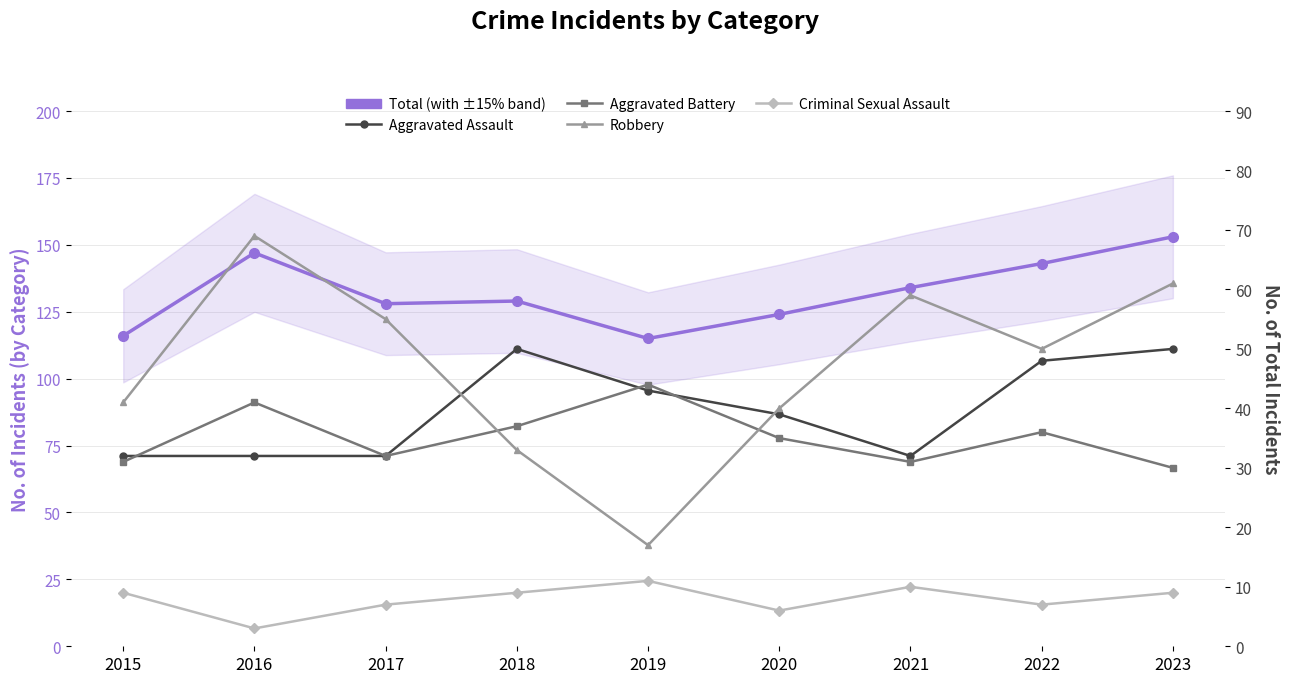

Does the chart have visible grid lines?

Yes